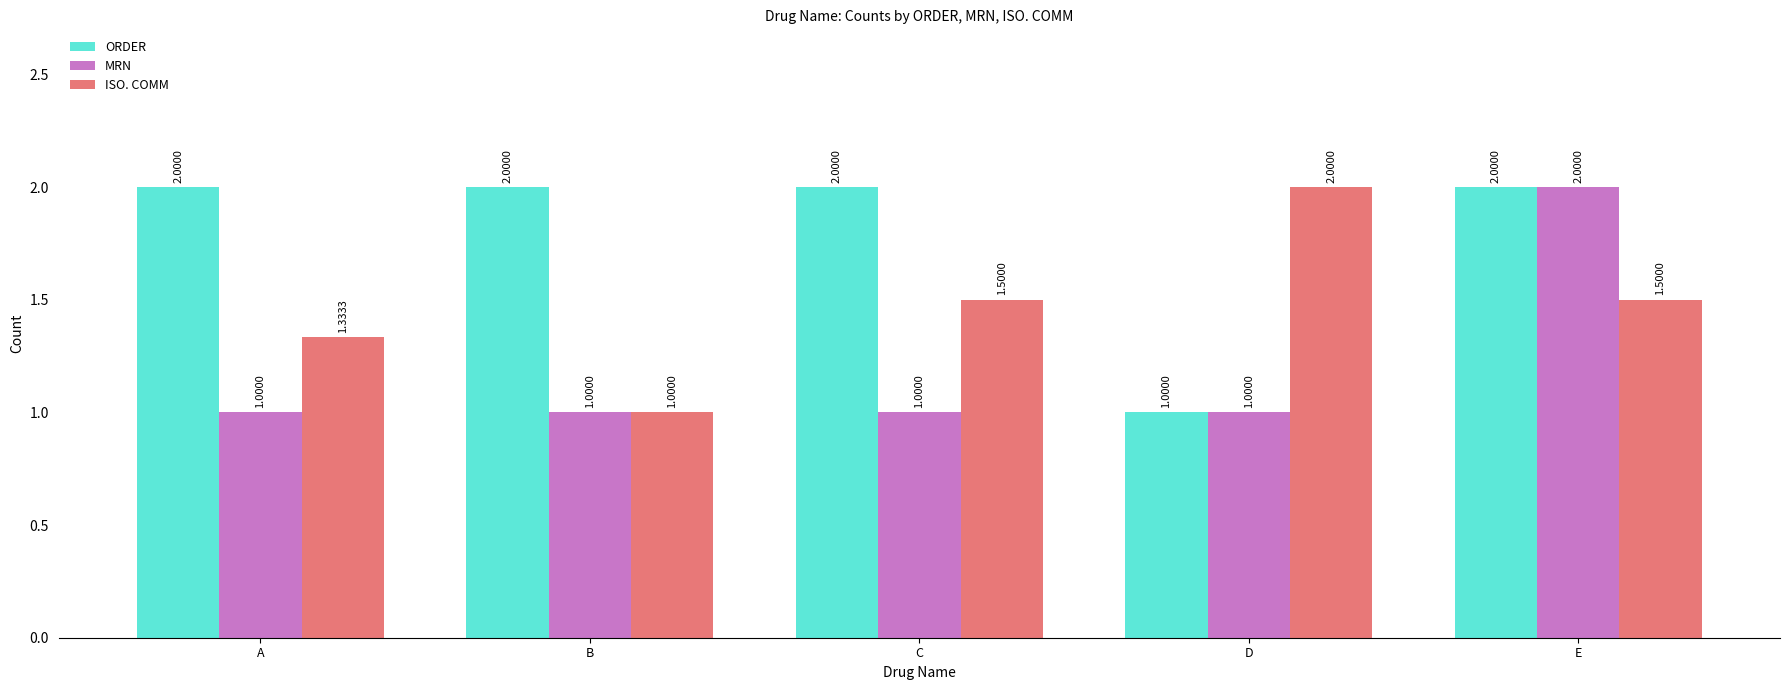

Rank the series at C from highest to lowest value.

ORDER, ISO. COMM, MRN